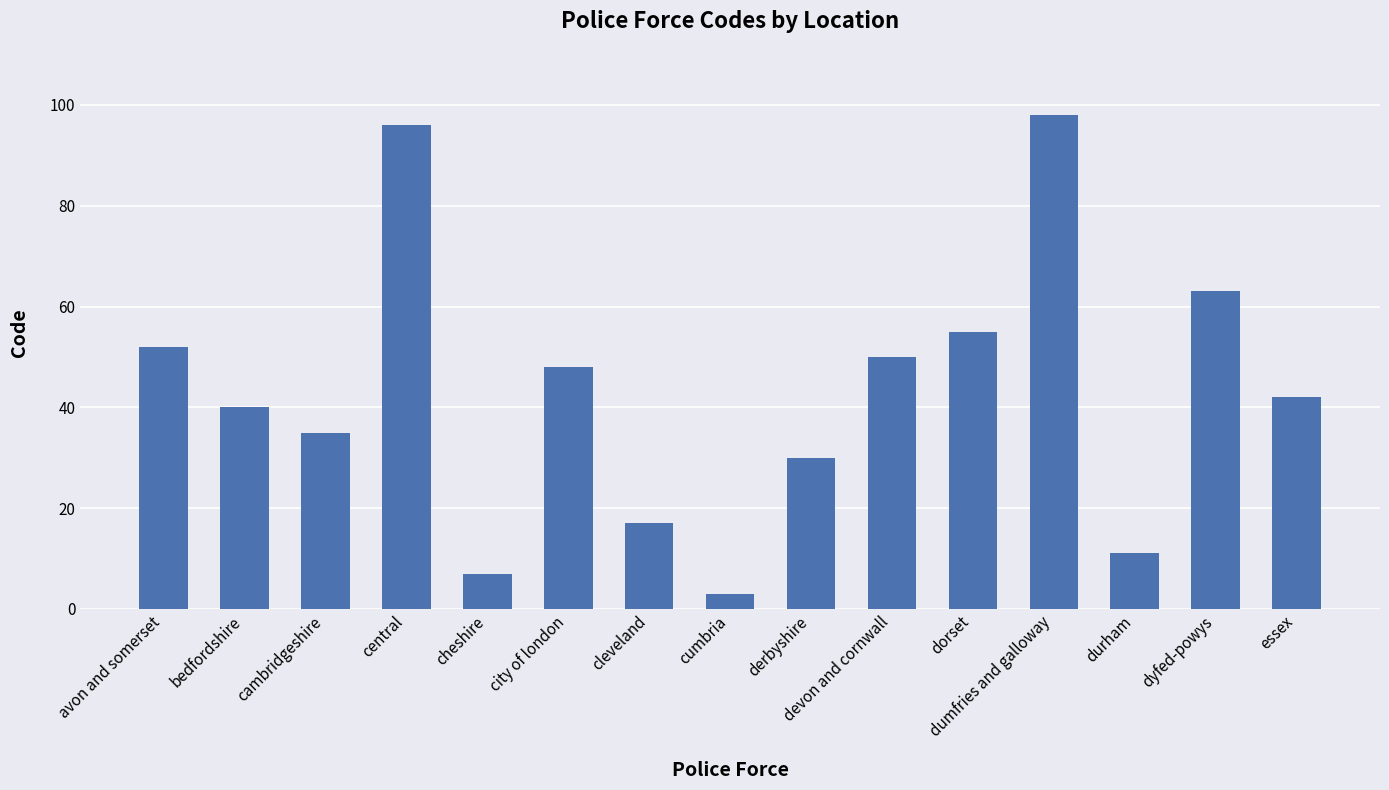

List the labels in order of value, largest first.

dumfries and galloway, central, dyfed-powys, dorset, avon and somerset, devon and cornwall, city of london, essex, bedfordshire, cambridgeshire, derbyshire, cleveland, durham, cheshire, cumbria